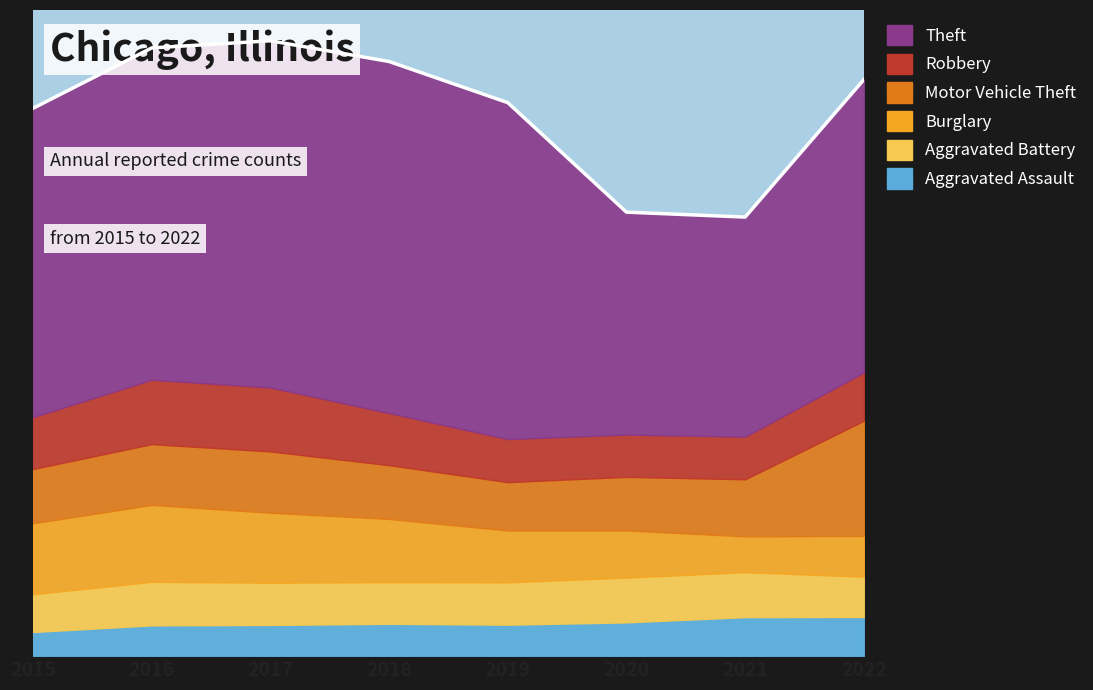

In Motor Vehicle Theft, how many points are higher than both neighbors (excluding endpoints)?

1